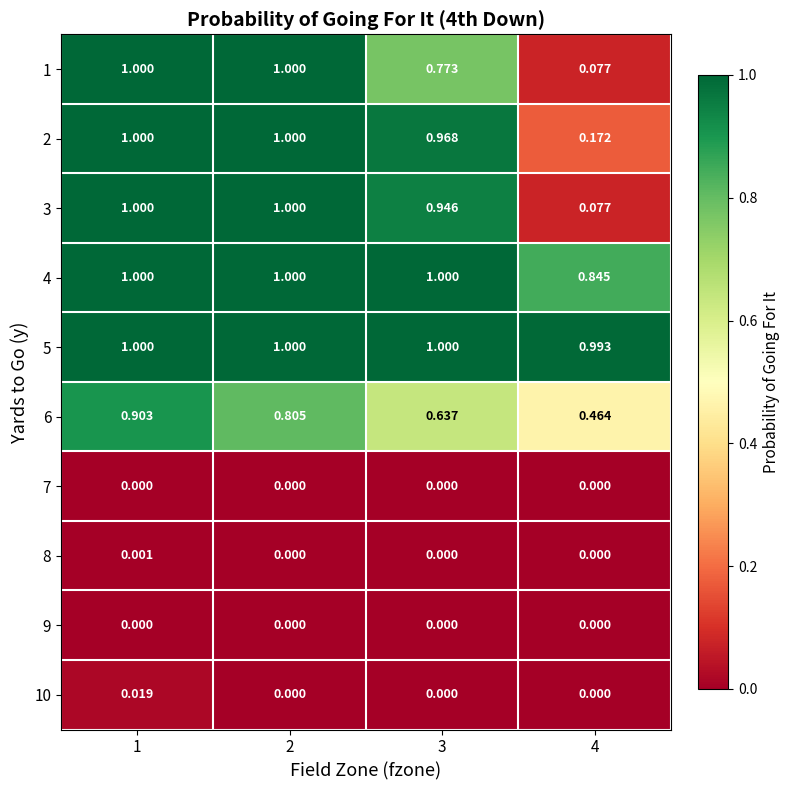

Is the value of 1 at 3 greater than the value of 6 at 4?

Yes